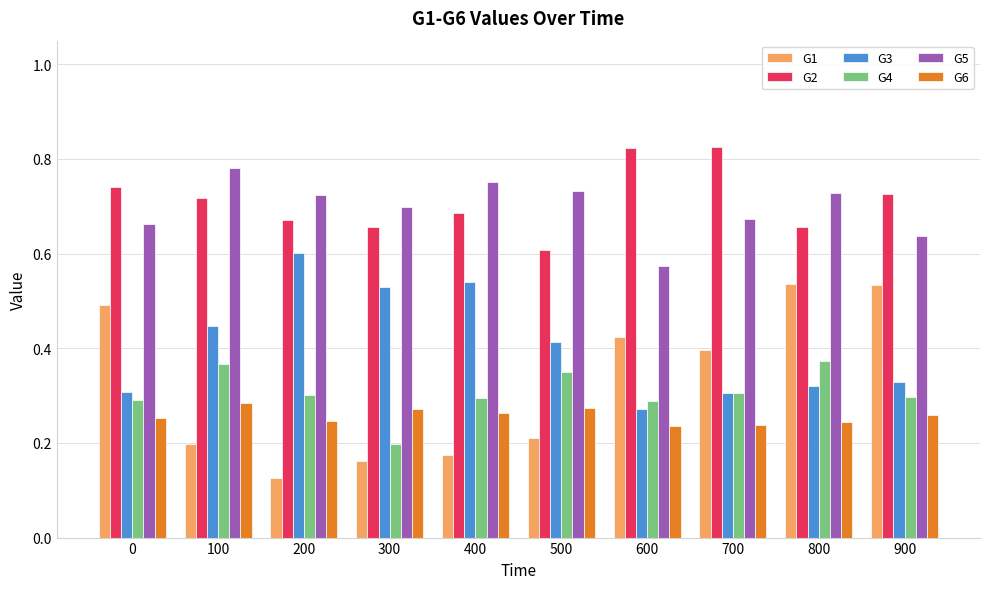

Which category has the lowest value in the G4 series?

300